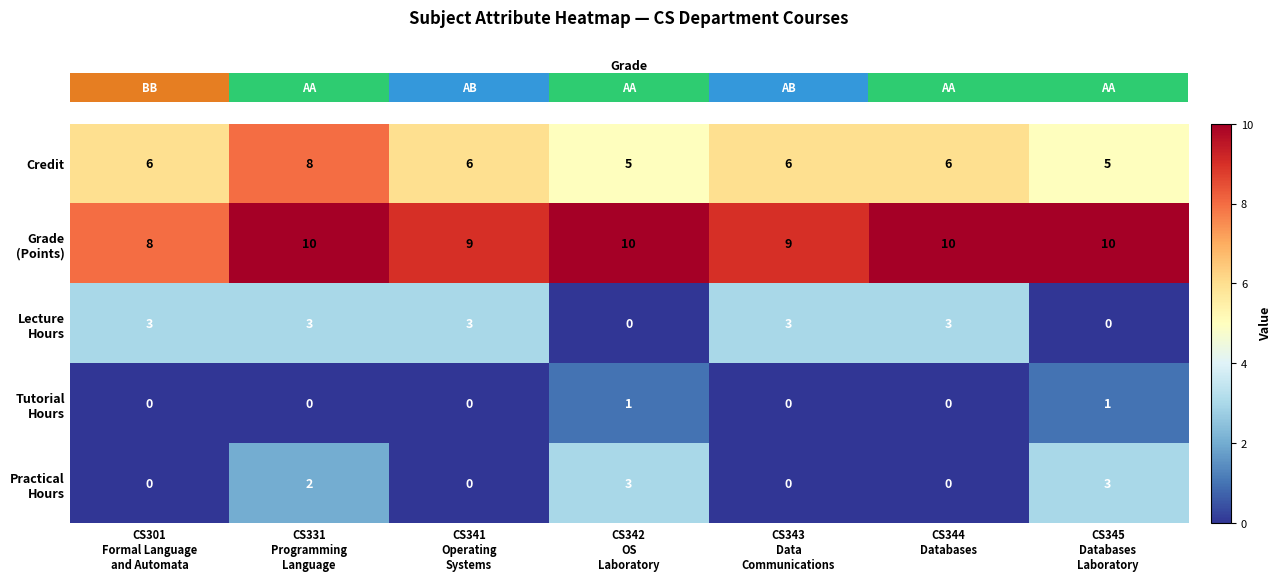

What is the average value of the Credit series?

6